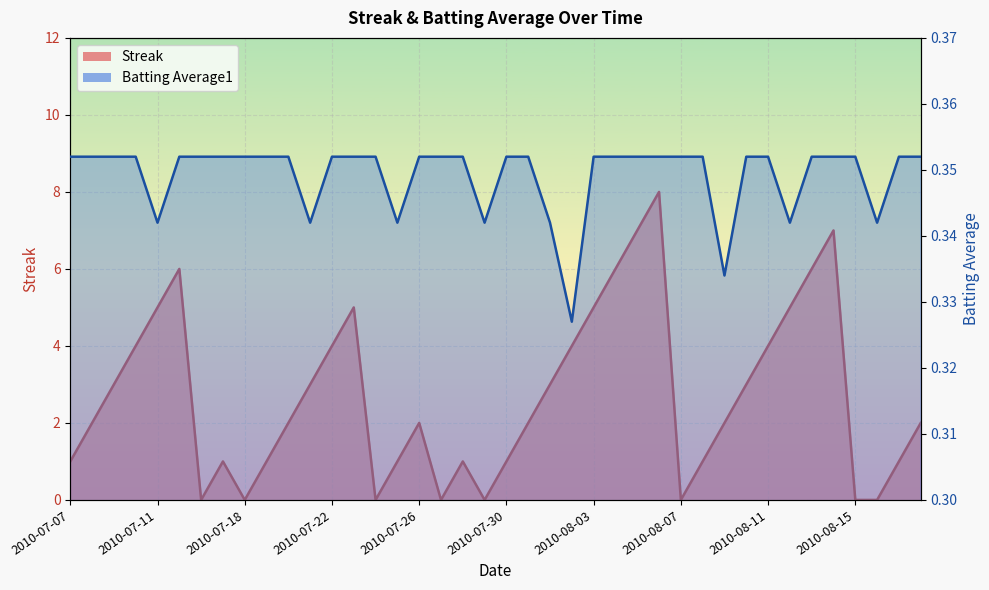

What is the sum of the Batting Average1 values at 2010-07-22 and 2010-07-24?

0.7